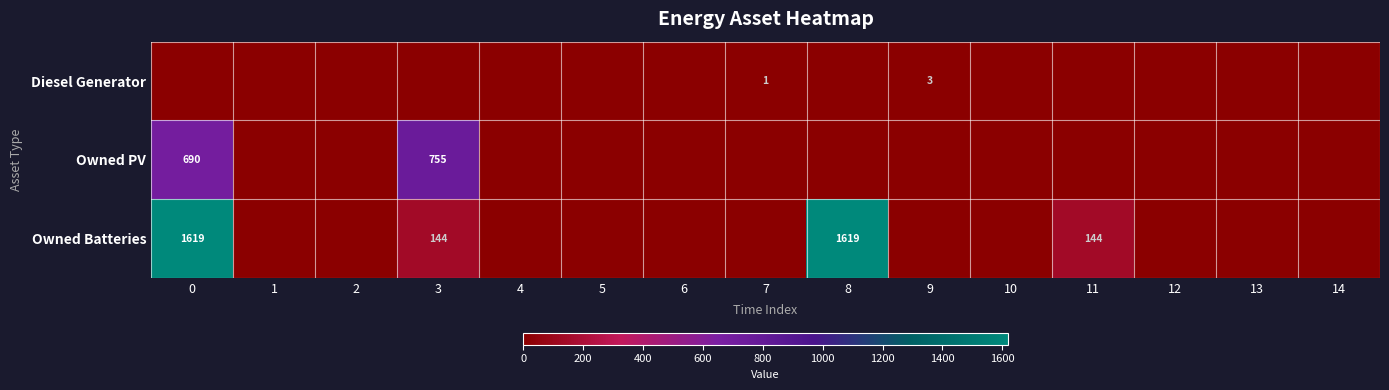

Is it true that Owned Batteries equals 555 at 0?

False